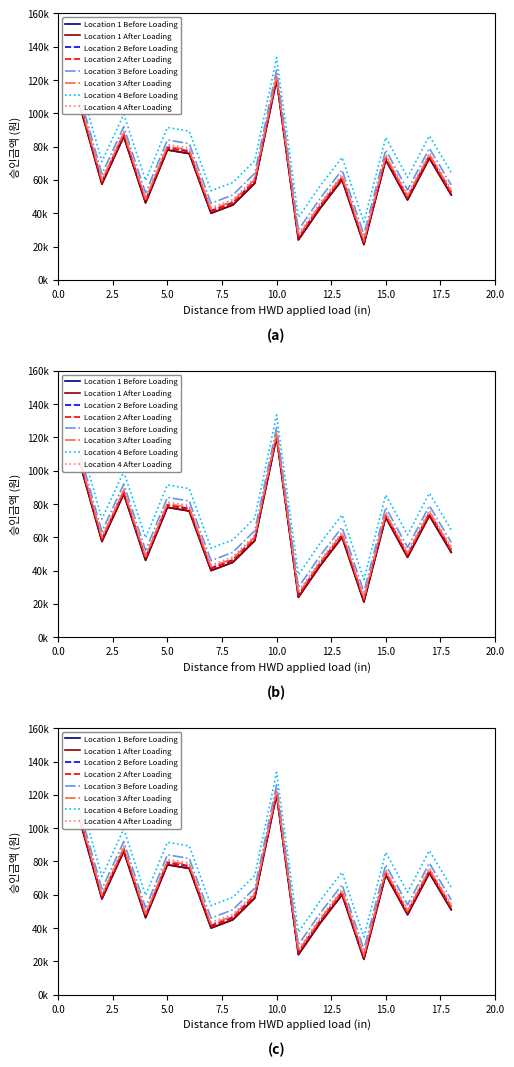

True or false: the data has more than 1 interior local peaks.

True